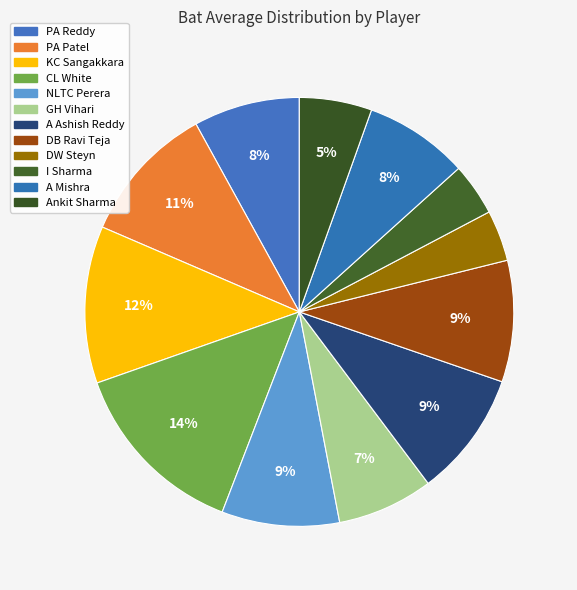

How many slices are in this pie chart?

12